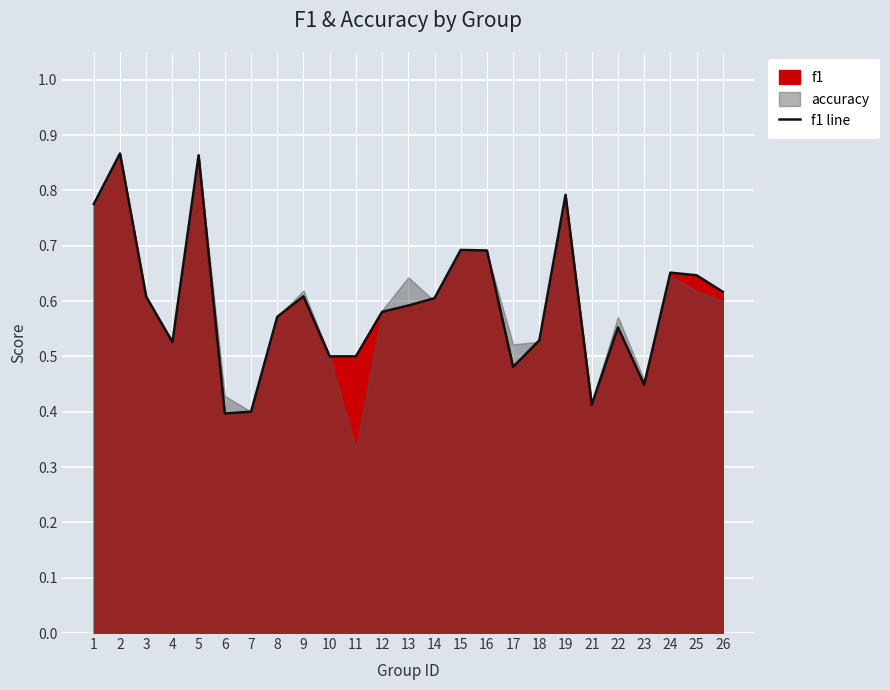

What is the difference between the values at 24 and 1?

0.1